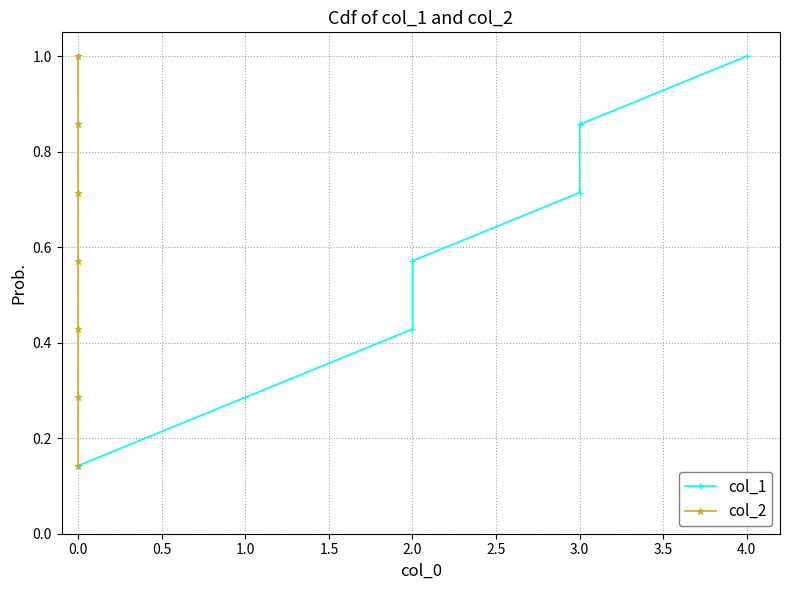

What is the value of the col_2 point at the 1st from the left?

0.1